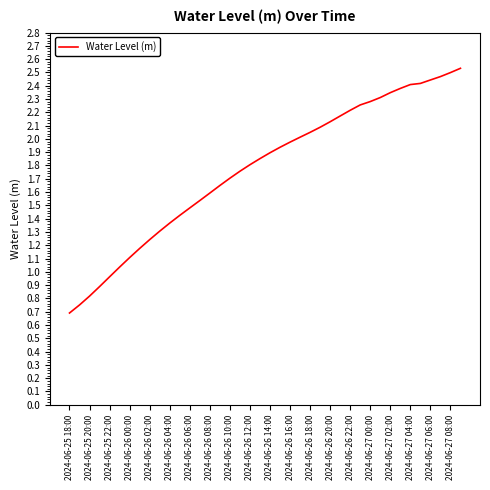

What is the minimum value shown in the chart?

0.7